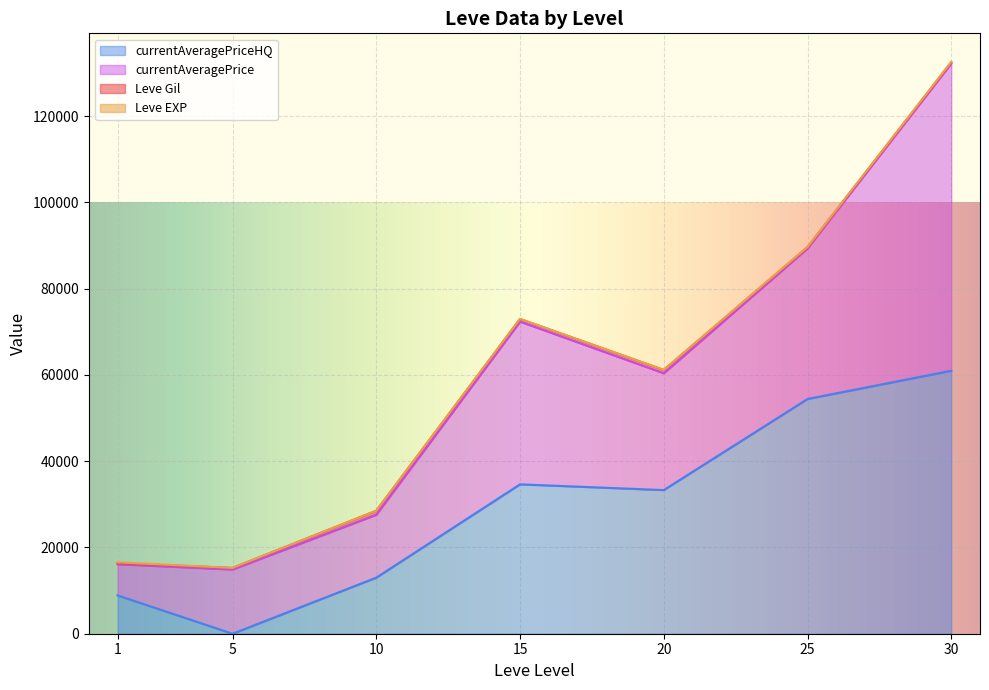

Which series ends up on top after the final intersection of Leve Gil and Leve EXP?

Leve Gil